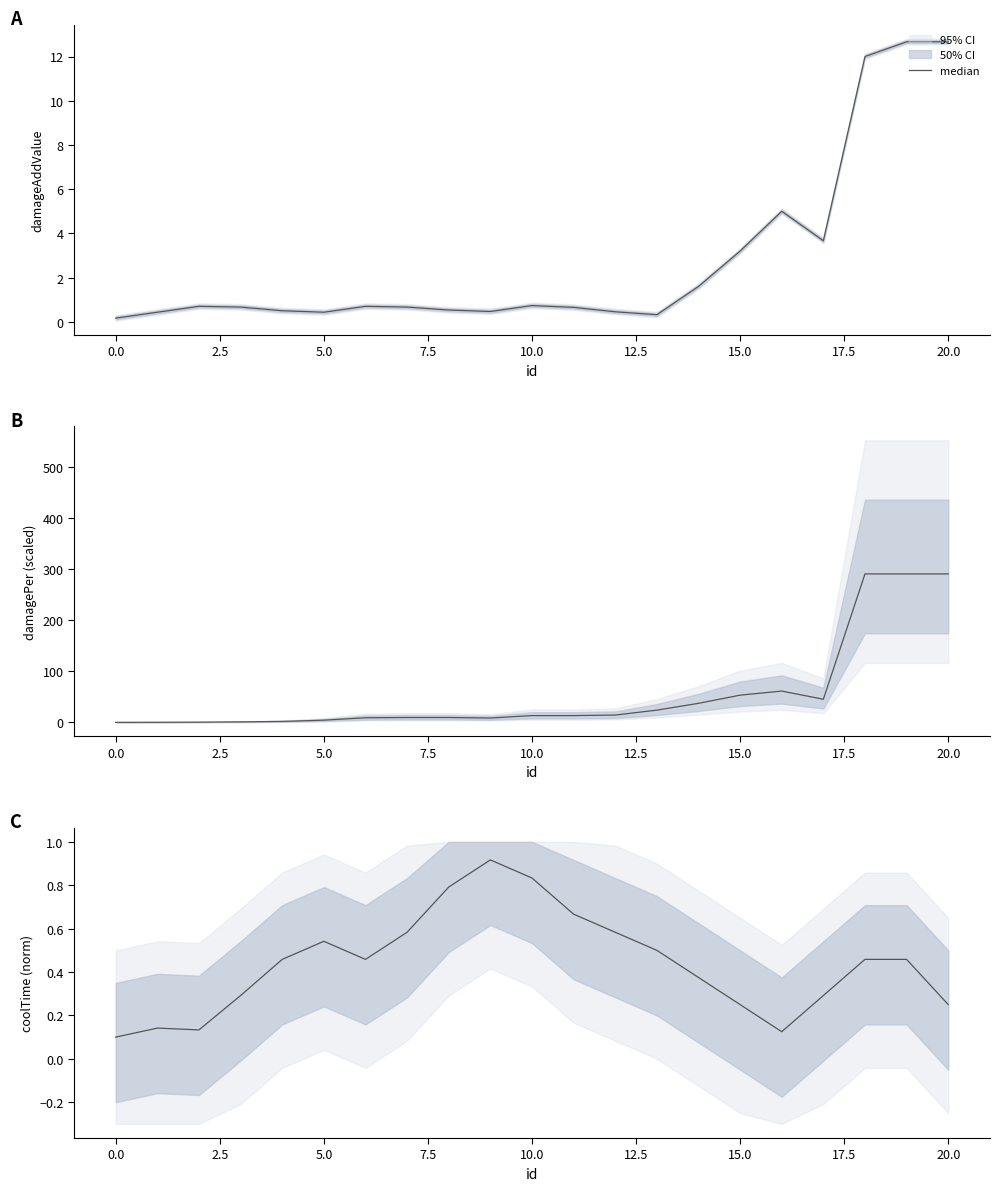

What is the label of the 6th point from the right?

15